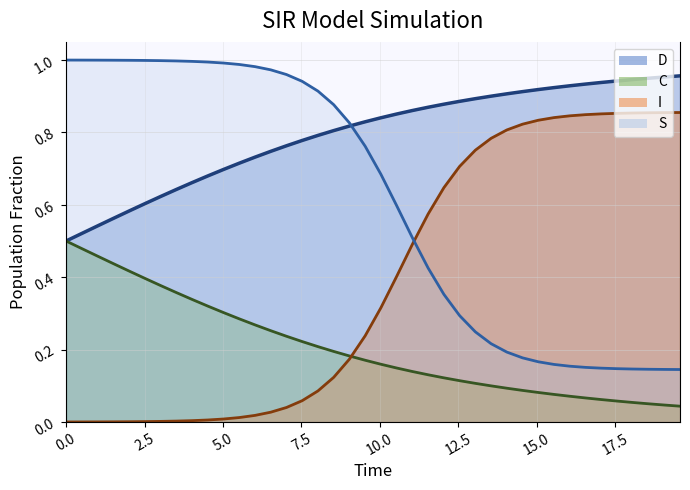

List the series in order of their peak value, highest first.

S, D, I, C